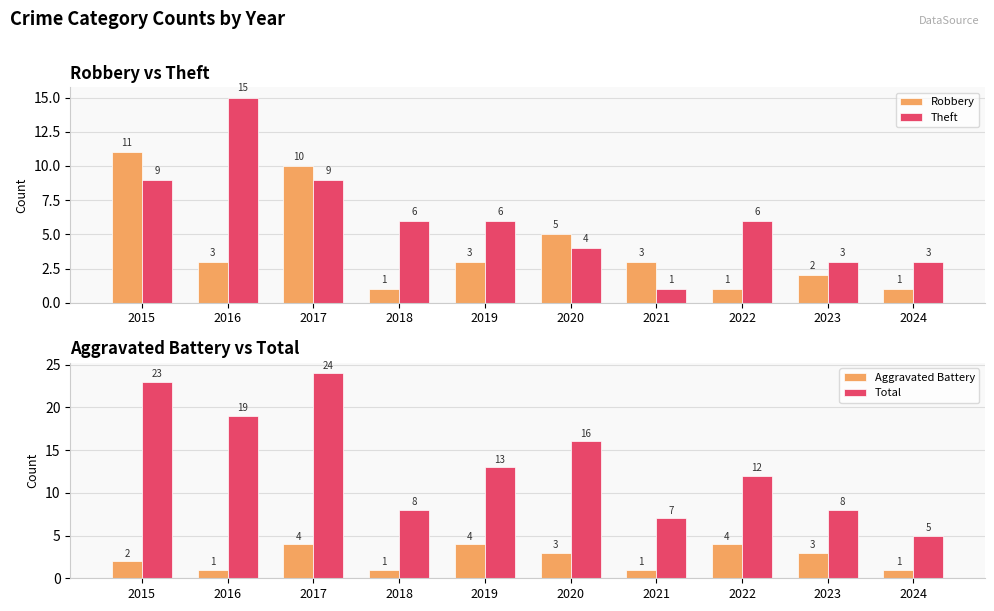

How many data points in Robbery are above 3?

3